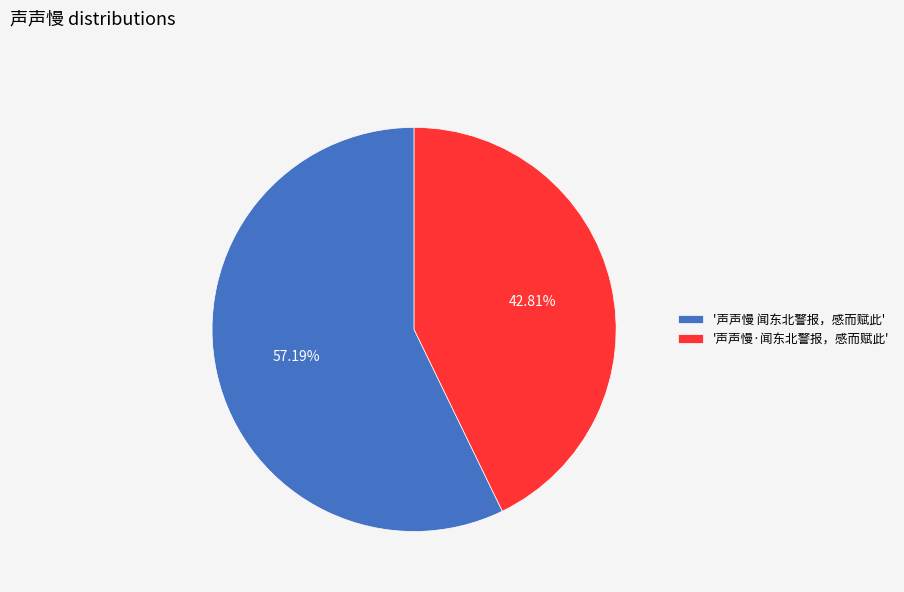

Which slice is the largest?

'声声慢 闻东北警报，感而赋此'